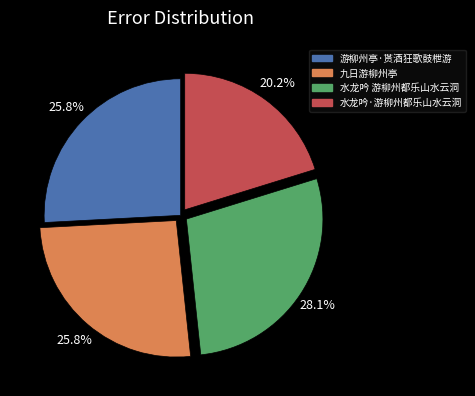

Is 水龙吟 游柳州都乐山水云洞 the majority of the pie?

No